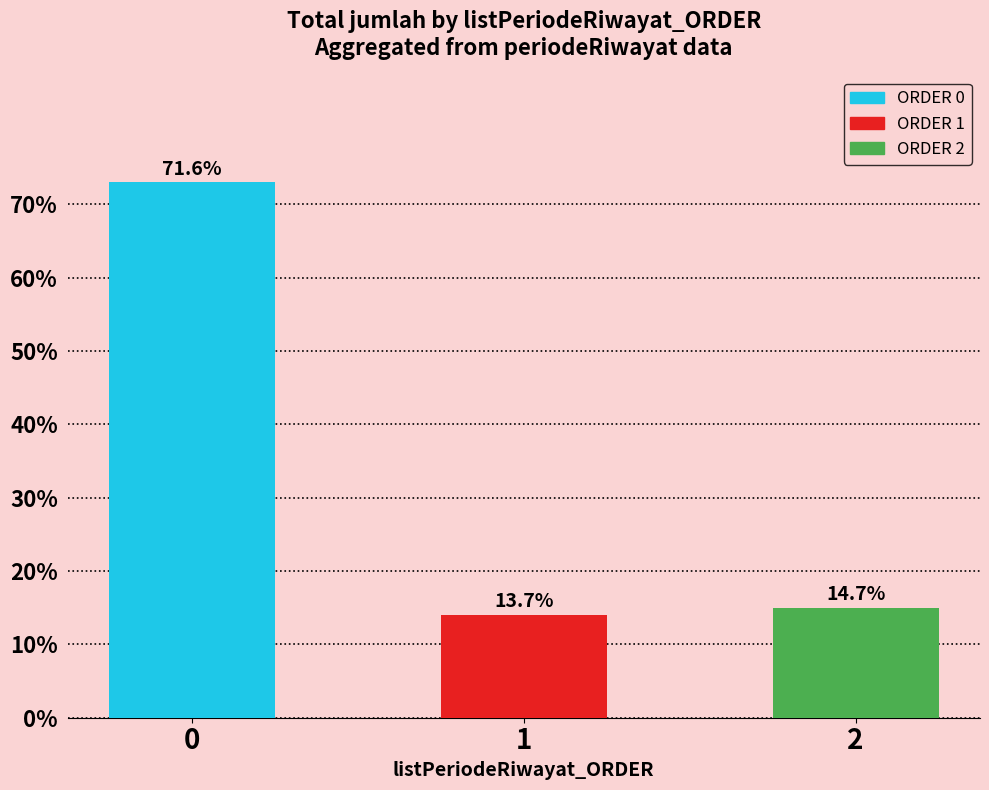

Reading left to right, extract all data points from this chart.

0=73	1=14	2=15